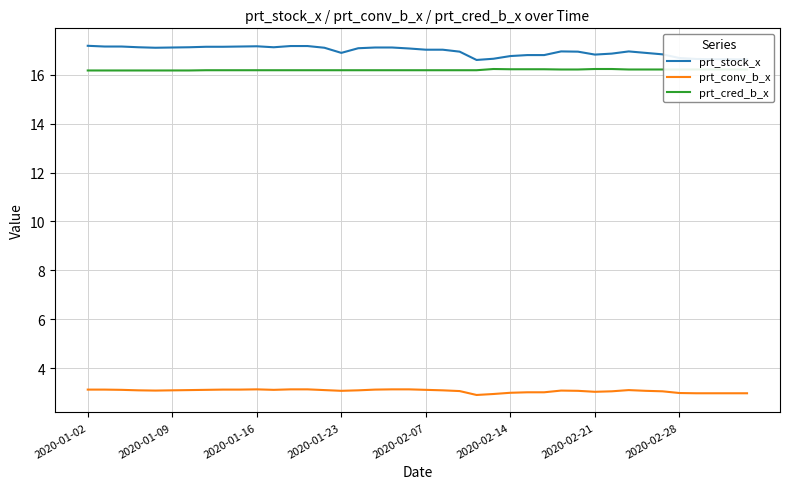

What is the smallest value displayed?

2.9